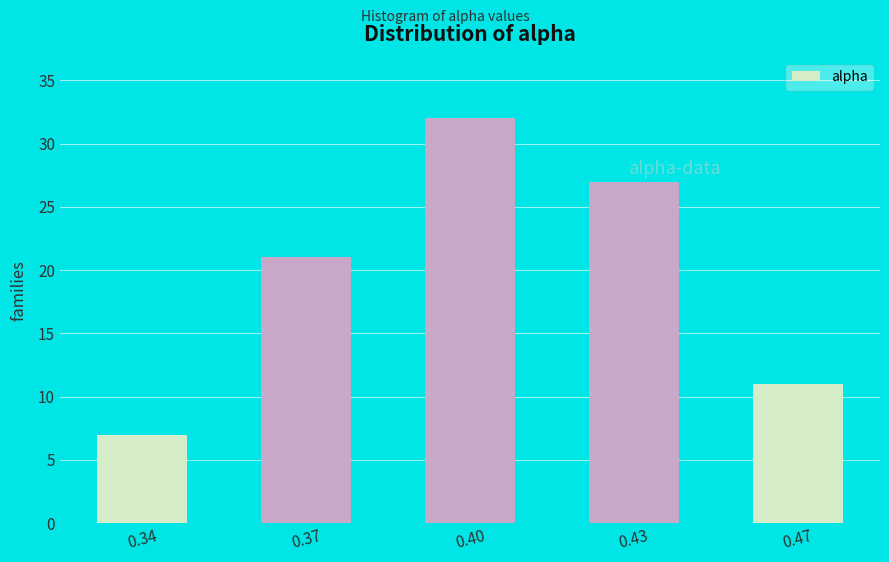

Reading left to right, transcribe all the data shown in this chart.

0.34=7	0.37=21	0.40=32	0.43=27	0.47=11